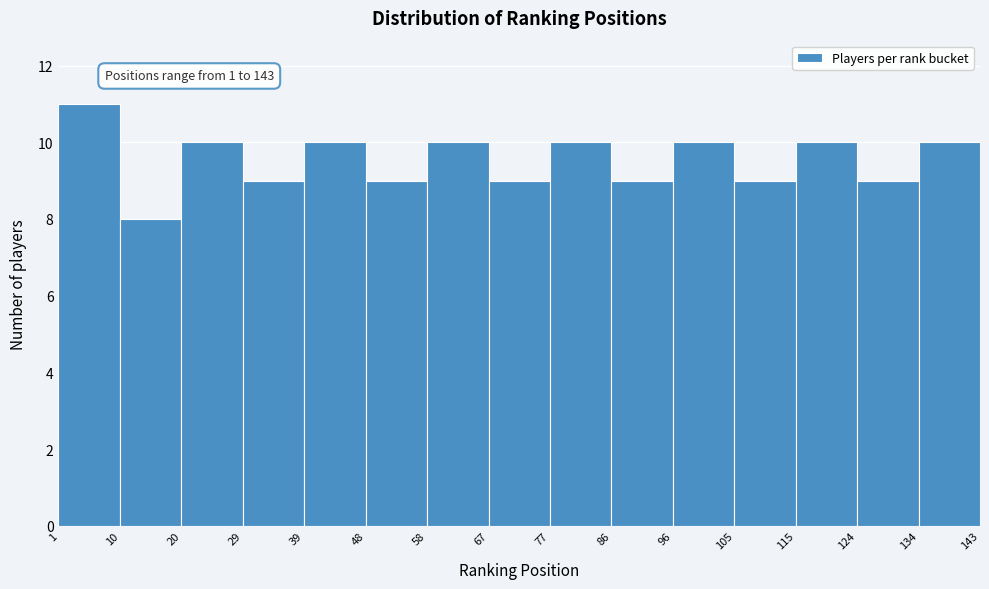

Over which range of the x-axis is the bar tallest?

1 to 10